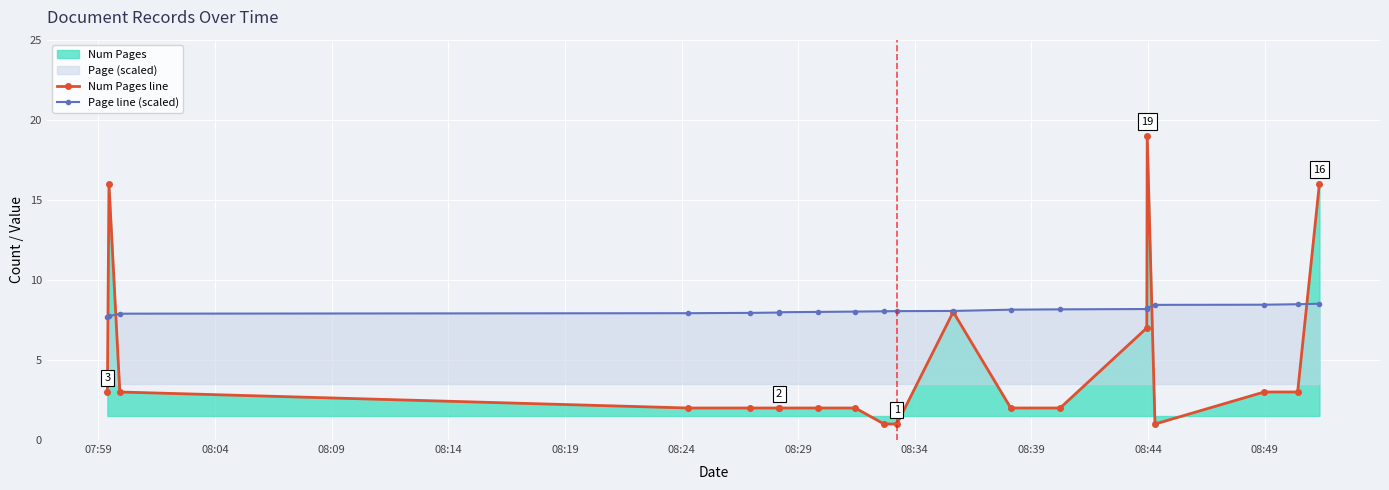

How many values in the Num Pages line series are below 2?

3